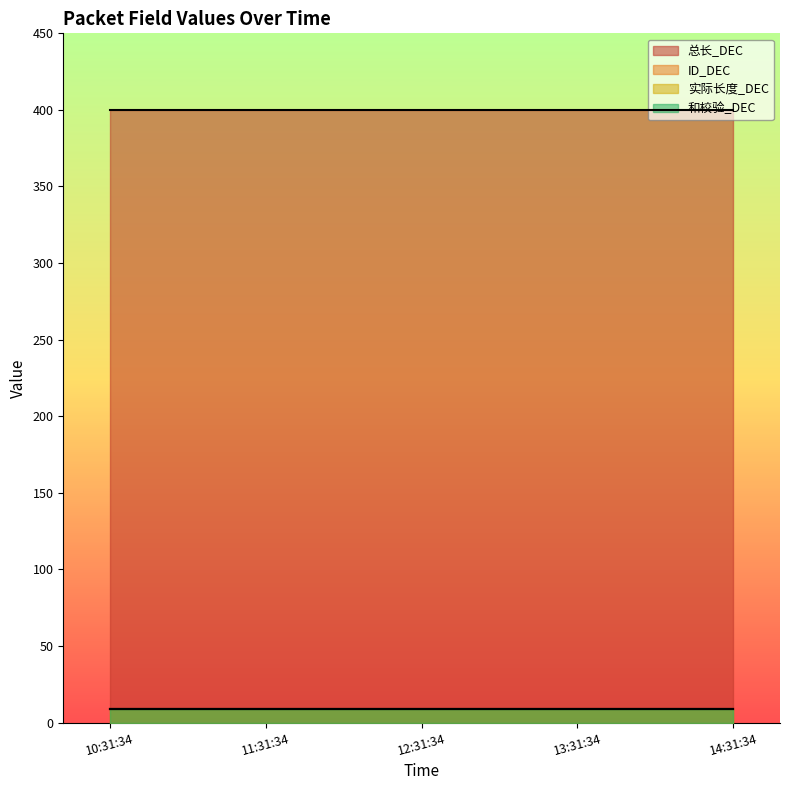

At 2025-03-04 14:31:34, list the series in order from largest to smallest.

总长_DEC, ID_DEC, 实际长度_DEC, 和校验_DEC